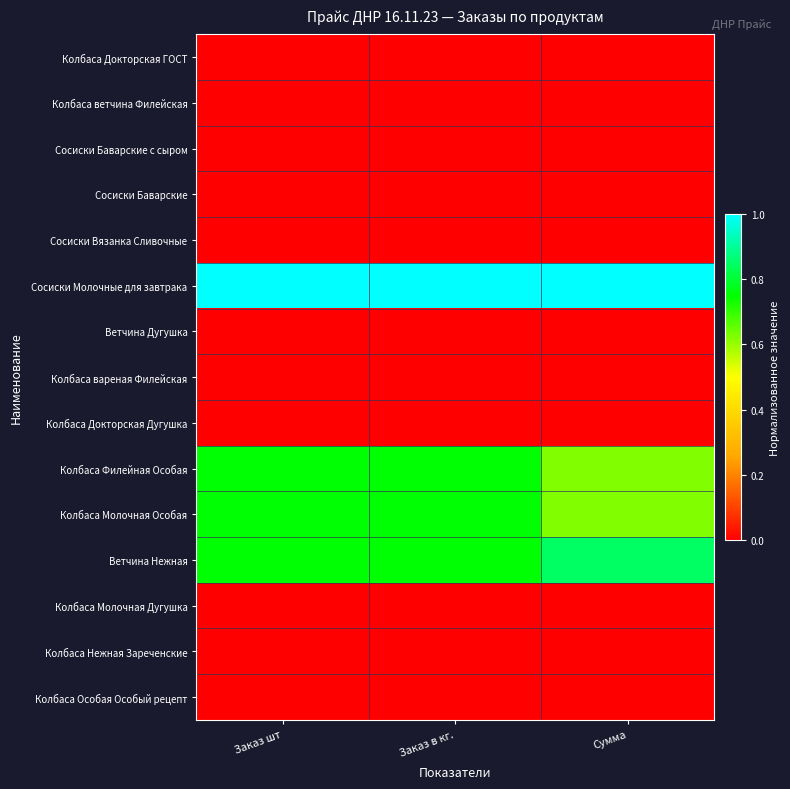

Reading left to right, what are all the values shown in this chart?

Колбаса Докторская ГОСТ: Заказ шт=0.0	Заказ в кг.=0.0	Сумма=0.0
Колбаса ветчина Филейская: Заказ шт=0.0	Заказ в кг.=0.0	Сумма=0.0
Сосиски Баварские с сыром: Заказ шт=0.0	Заказ в кг.=0.0	Сумма=0.0
Сосиски Баварские: Заказ шт=0.0	Заказ в кг.=0.0	Сумма=0.0
Сосиски Вязанка Сливочные: Заказ шт=0.0	Заказ в кг.=0.0	Сумма=0.0
Сосиски Молочные для завтрака: Заказ шт=1.0	Заказ в кг.=1.0	Сумма=1.0
Ветчина Дугушка: Заказ шт=0.0	Заказ в кг.=0.0	Сумма=0.0
Колбаса вареная Филейская: Заказ шт=0.0	Заказ в кг.=0.0	Сумма=0.0
Колбаса Докторская Дугушка: Заказ шт=0.0	Заказ в кг.=0.0	Сумма=0.0
Колбаса Филейная Особая: Заказ шт=0.8	Заказ в кг.=0.8	Сумма=0.6
Колбаса Молочная Особая: Заказ шт=0.8	Заказ в кг.=0.8	Сумма=0.6
Ветчина Нежная: Заказ шт=0.8	Заказ в кг.=0.8	Сумма=0.8
Колбаса Молочная Дугушка: Заказ шт=0.0	Заказ в кг.=0.0	Сумма=0.0
Колбаса Нежная Зареченские: Заказ шт=0.0	Заказ в кг.=0.0	Сумма=0.0
Колбаса Особая Особый рецепт: Заказ шт=0.0	Заказ в кг.=0.0	Сумма=0.0